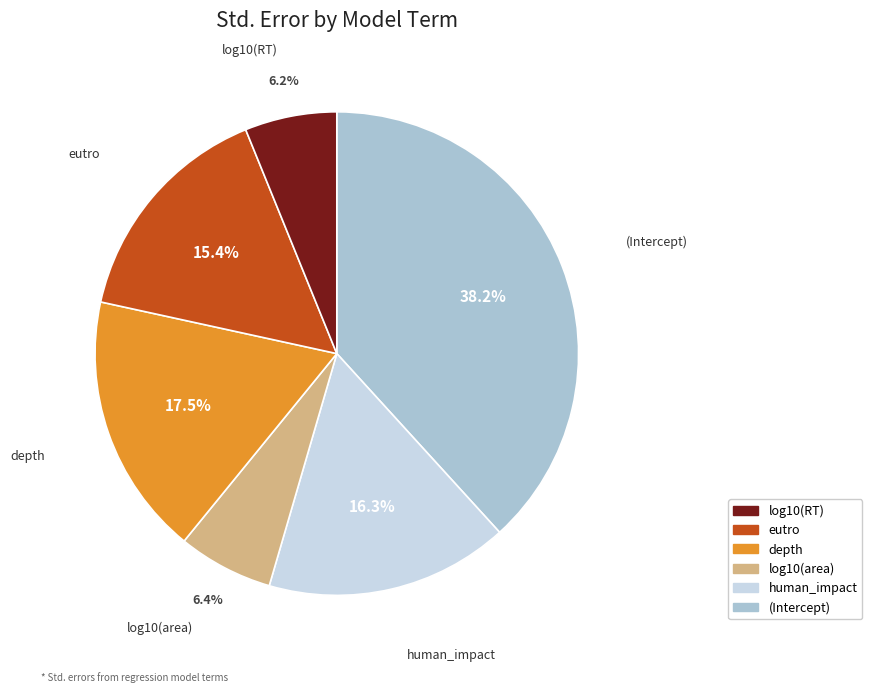

Does any single category account for the majority?

No